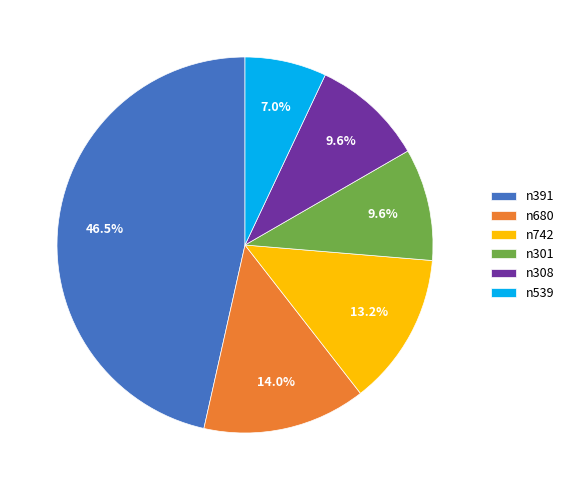

Approximately how many times larger is the value at n742 compared to n301?

1.4